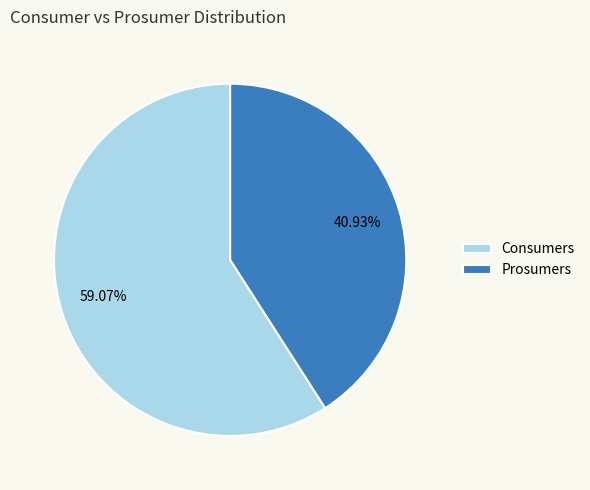

Count the number of slices in the pie.

2